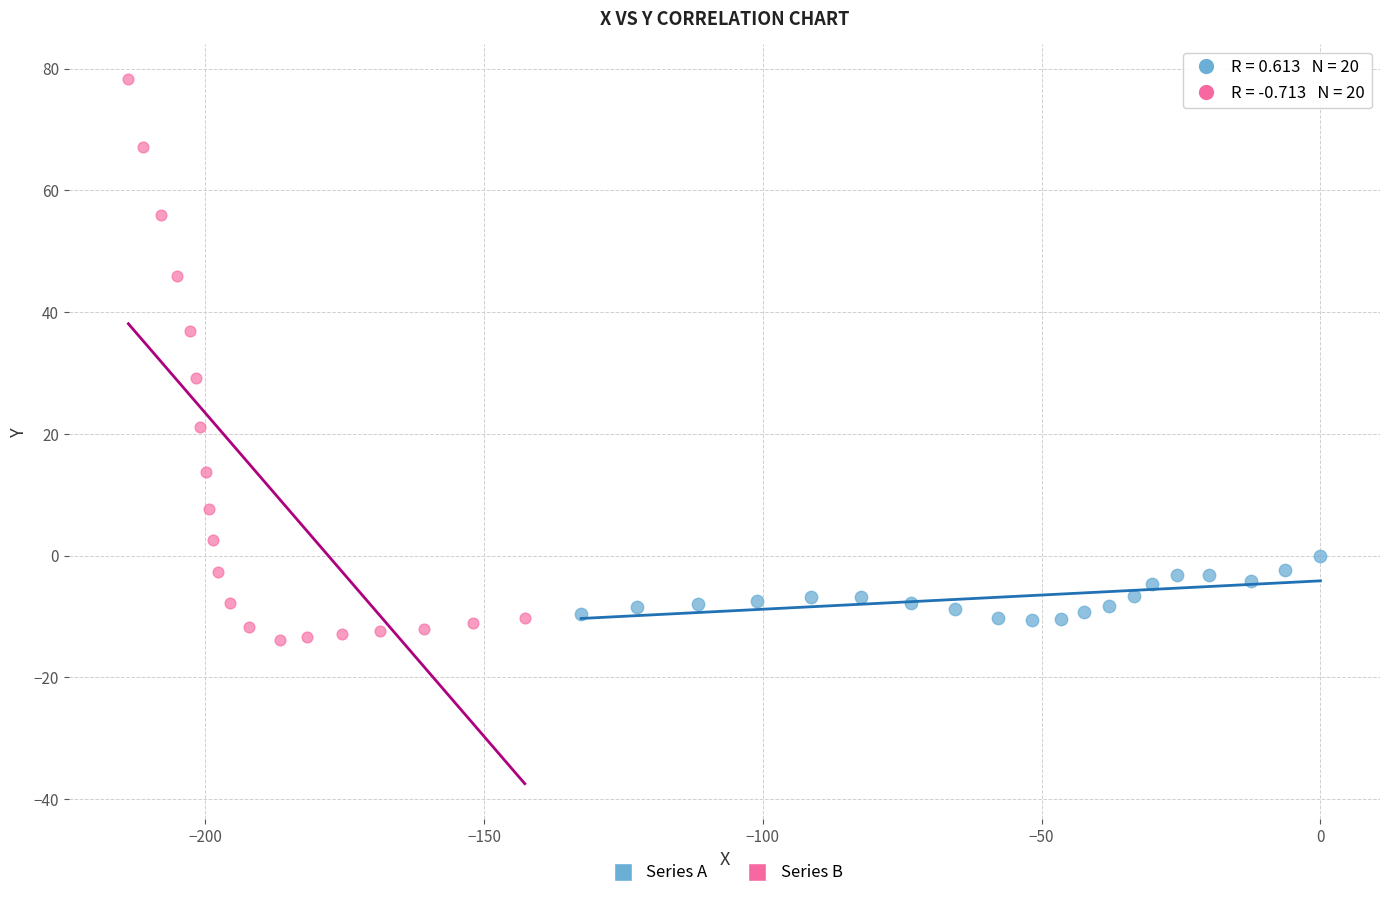

Which series contains the highest Y value?

Series B